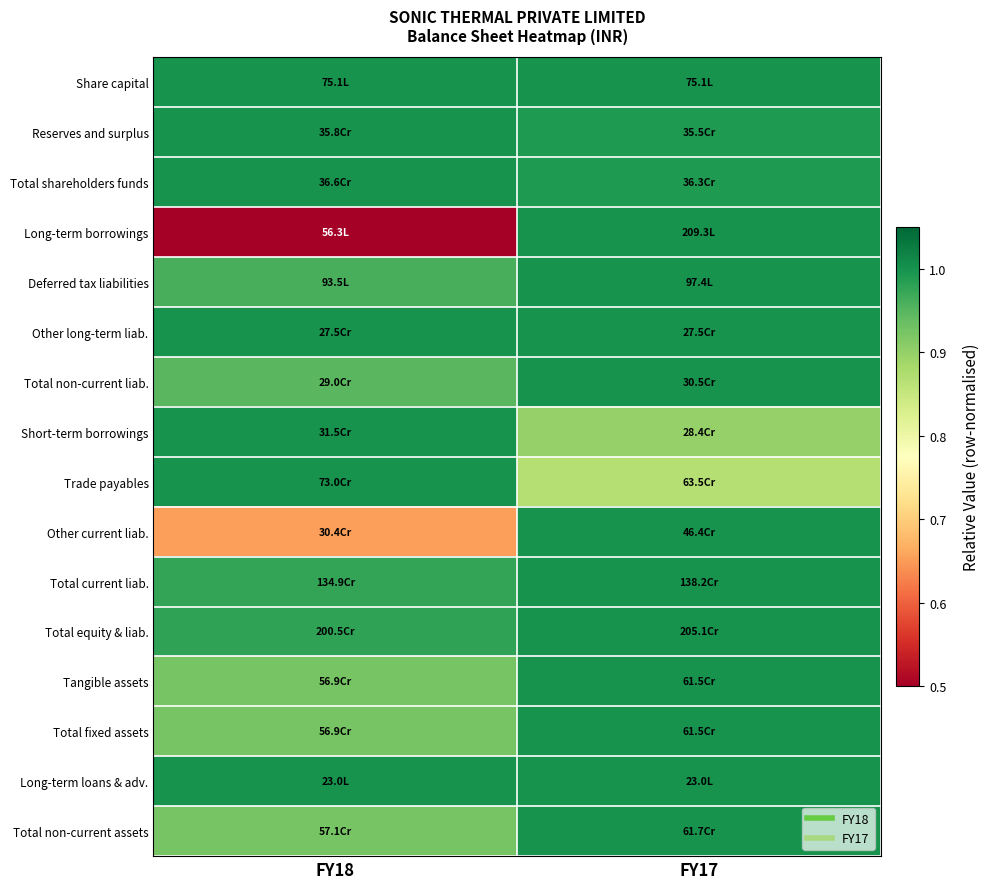

Reading left to right, what are all the values shown in this chart?

Share capital: FY18=1.0	FY17=1.0
Reserves and surplus: FY18=1.0	FY17=1.0
Total shareholders funds: FY18=1.0	FY17=1.0
Long-term borrowings: FY18=0.3	FY17=1.0
Deferred tax liabilities: FY18=1.0	FY17=1.0
Other long-term liab.: FY18=1.0	FY17=1.0
Total non-current liab.: FY18=0.9	FY17=1.0
Short-term borrowings: FY18=1.0	FY17=0.9
Trade payables: FY18=1.0	FY17=0.9
Other current liab.: FY18=0.7	FY17=1.0
Total current liab.: FY18=1.0	FY17=1.0
Total equity & liab.: FY18=1.0	FY17=1.0
Tangible assets: FY18=0.9	FY17=1.0
Total fixed assets: FY18=0.9	FY17=1.0
Long-term loans & adv.: FY18=1.0	FY17=1.0
Total non-current assets: FY18=0.9	FY17=1.0